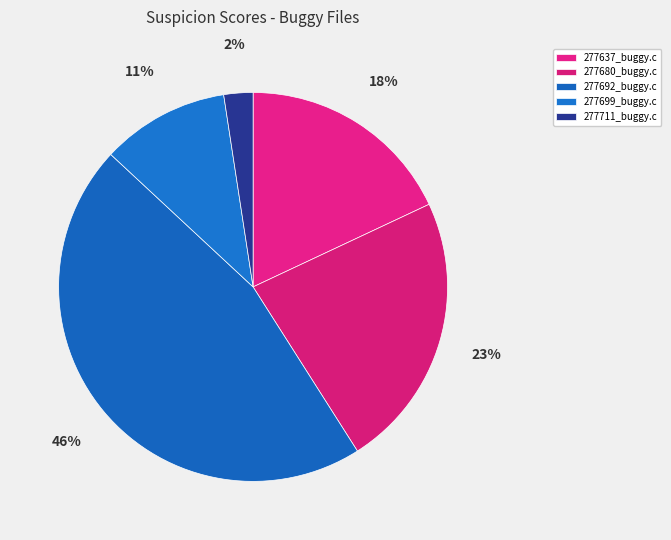

Does 277711_buggy.c account for over 50% of the chart?

No